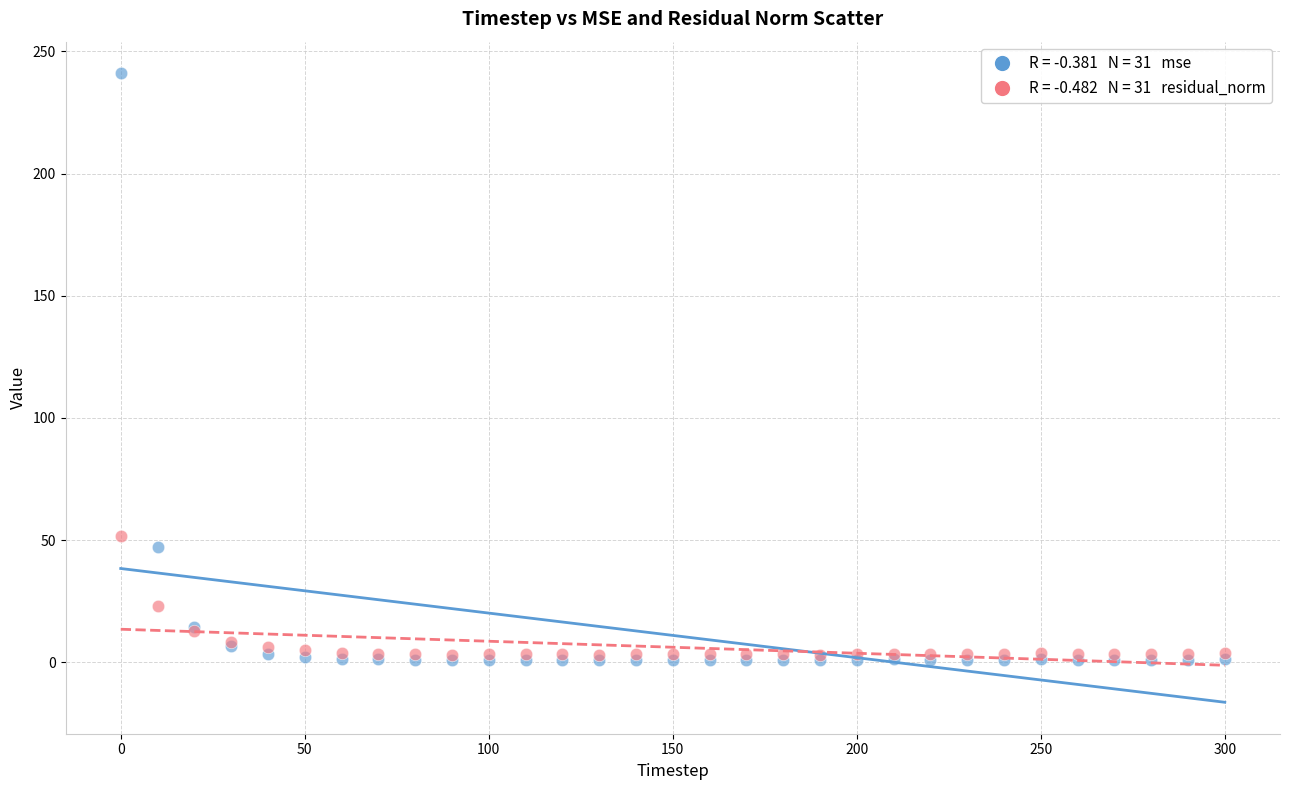

Across all series, what Y value is closest to 120?

51.5